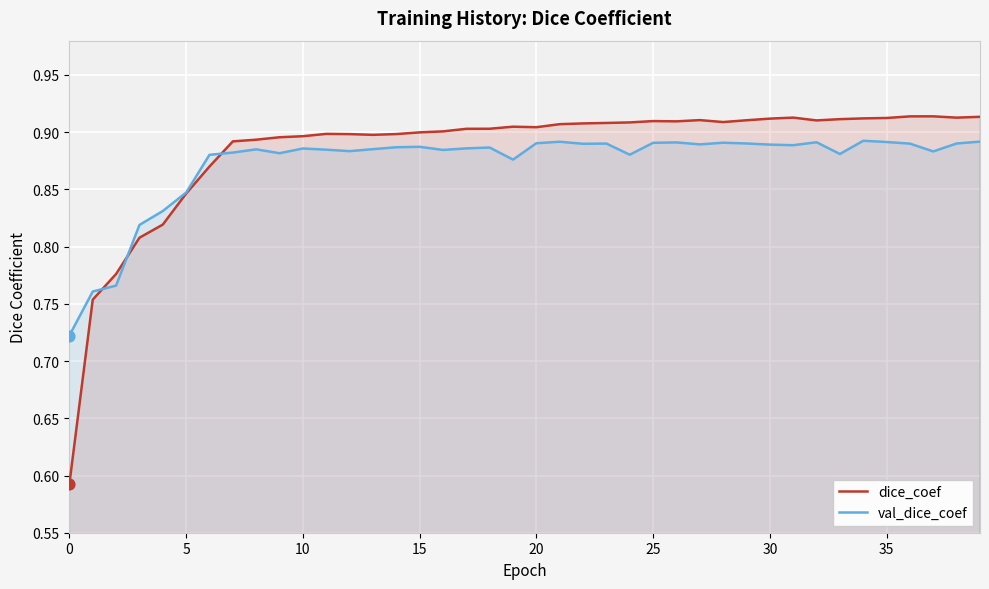

What is the total value across all series at 26?

1.8